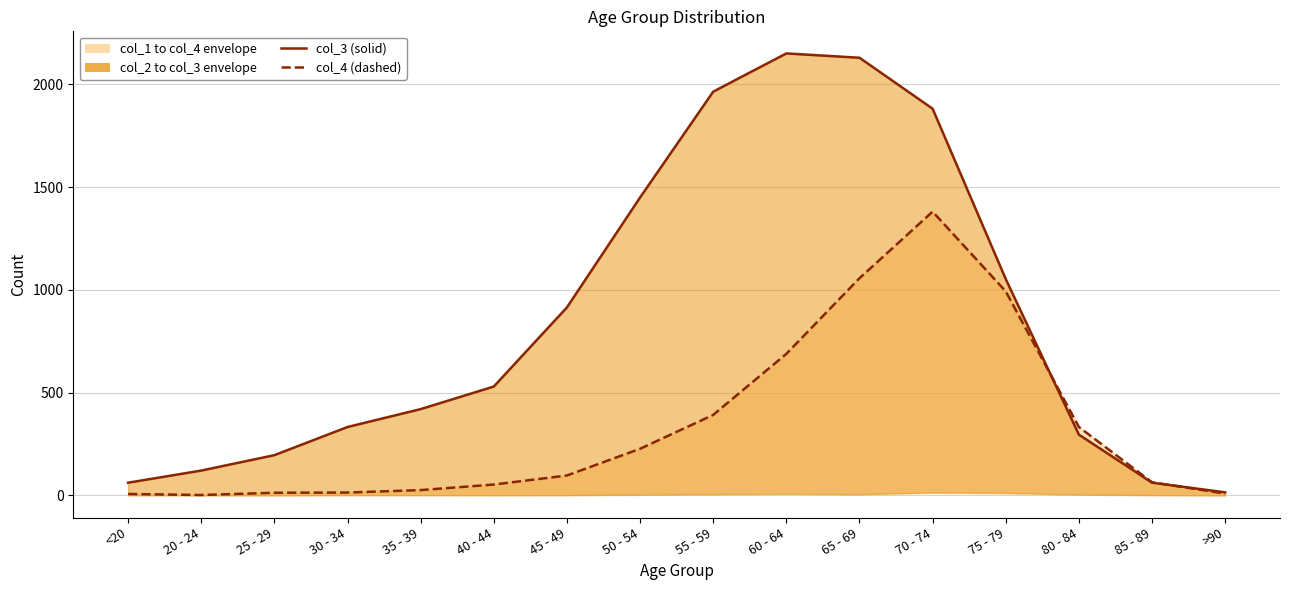

Reading left to right, extract all data points from this chart.

col_3: 62	121	196	333	420	530	915	1450	1965	2151	2130	1882	1053	296	62	15
col_4: 7	2	13	14	26	53	97	227	392	689	1057	1381	993	333	64	9